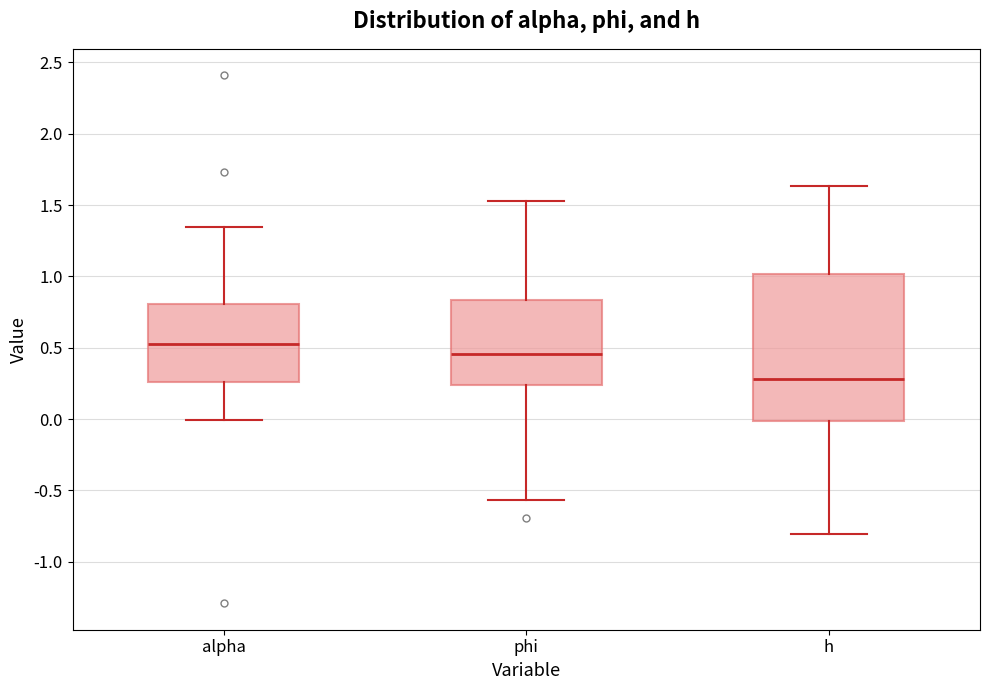

Reading left to right, transcribe this box plot: for each box, give where its median line is, the range the box spans, and where its two whiskers end, as read against the y-axis. The values are not printed on the chart, so give them approximately, as read against the axis.

alpha: median 0.55, box 0.25 to 0.80, whiskers 0.00 to 1.35
phi: median 0.45, box 0.25 to 0.85, whiskers -0.55 to 1.55
h: median 0.30, box 0.00 to 1.00, whiskers -0.80 to 1.65